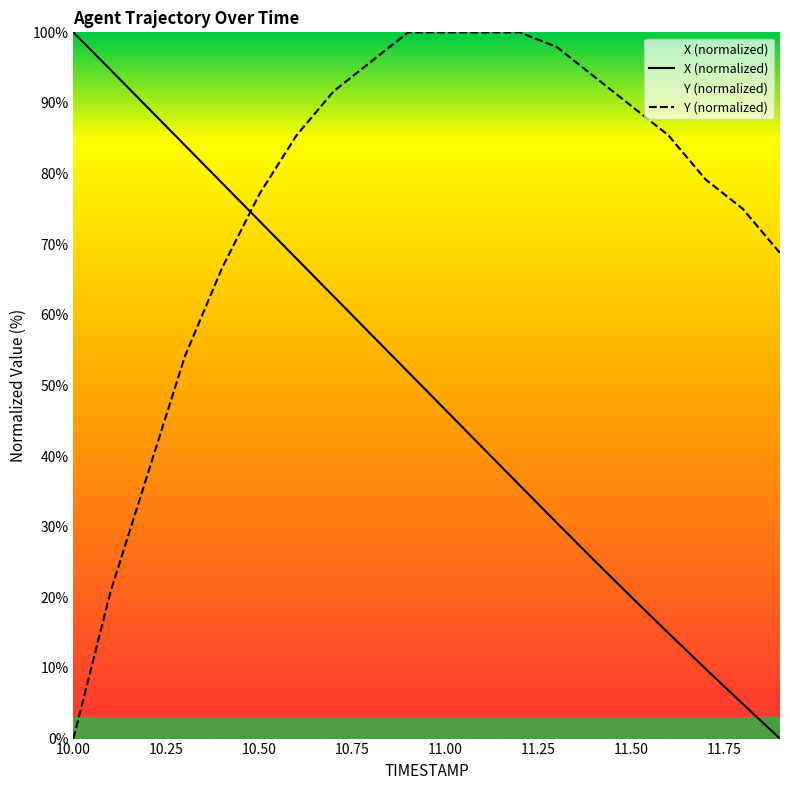

Between 10.0 and 10.3, which series saw the biggest shift?

Y